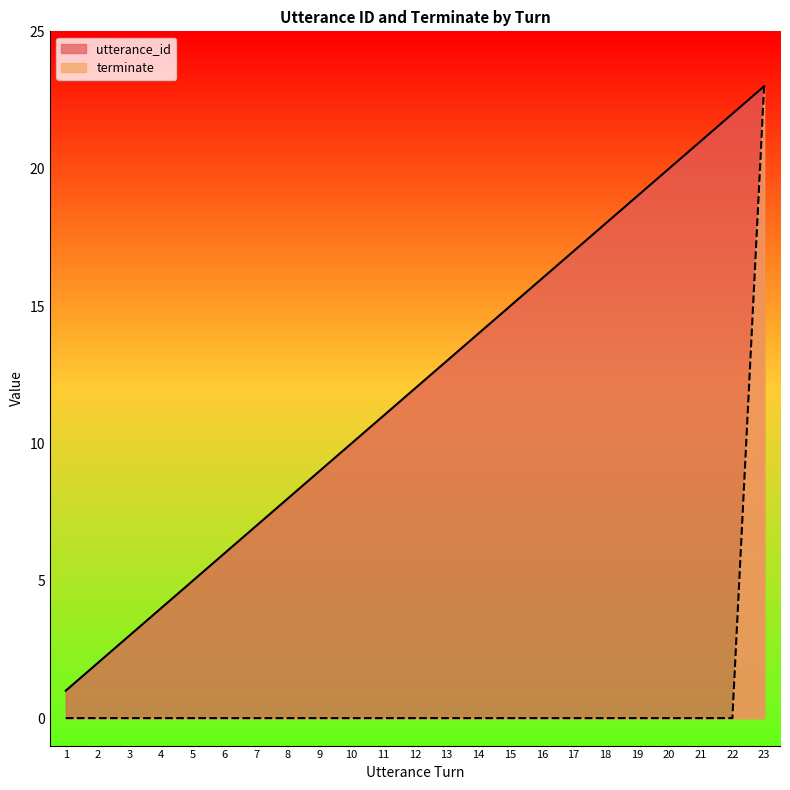

What is the sum of the utterance_id values at 8 and 2?

10